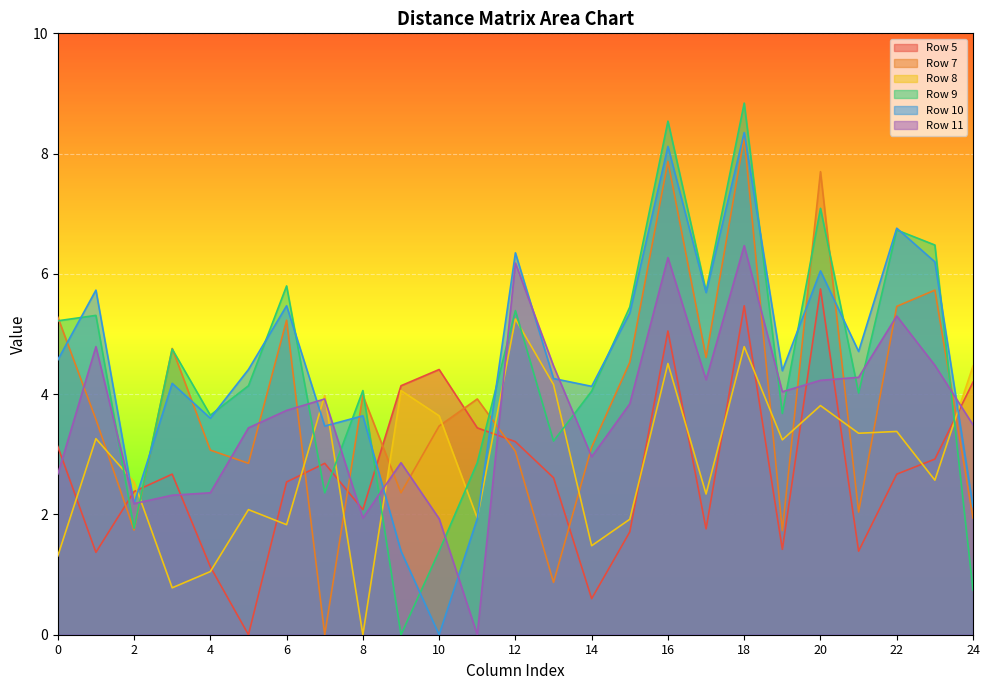

What are all the series names shown in the legend?

Row 5, Row 7, Row 8, Row 9, Row 10, Row 11